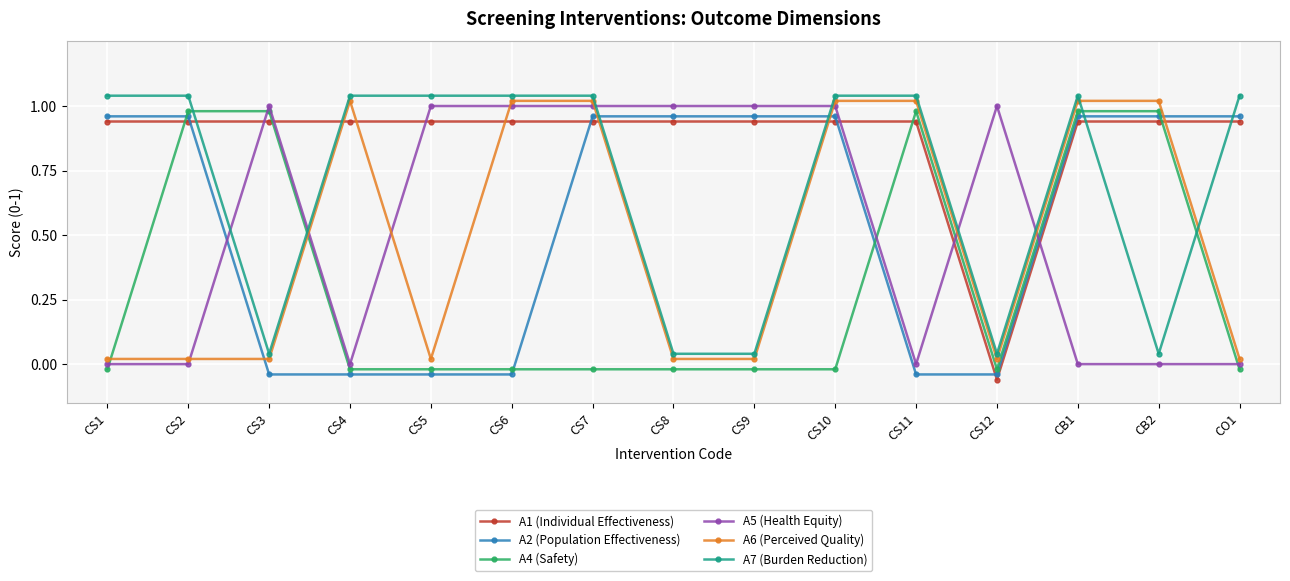

The value of A5 (Health Equity) at CS2 is 0.3. True or false?

False